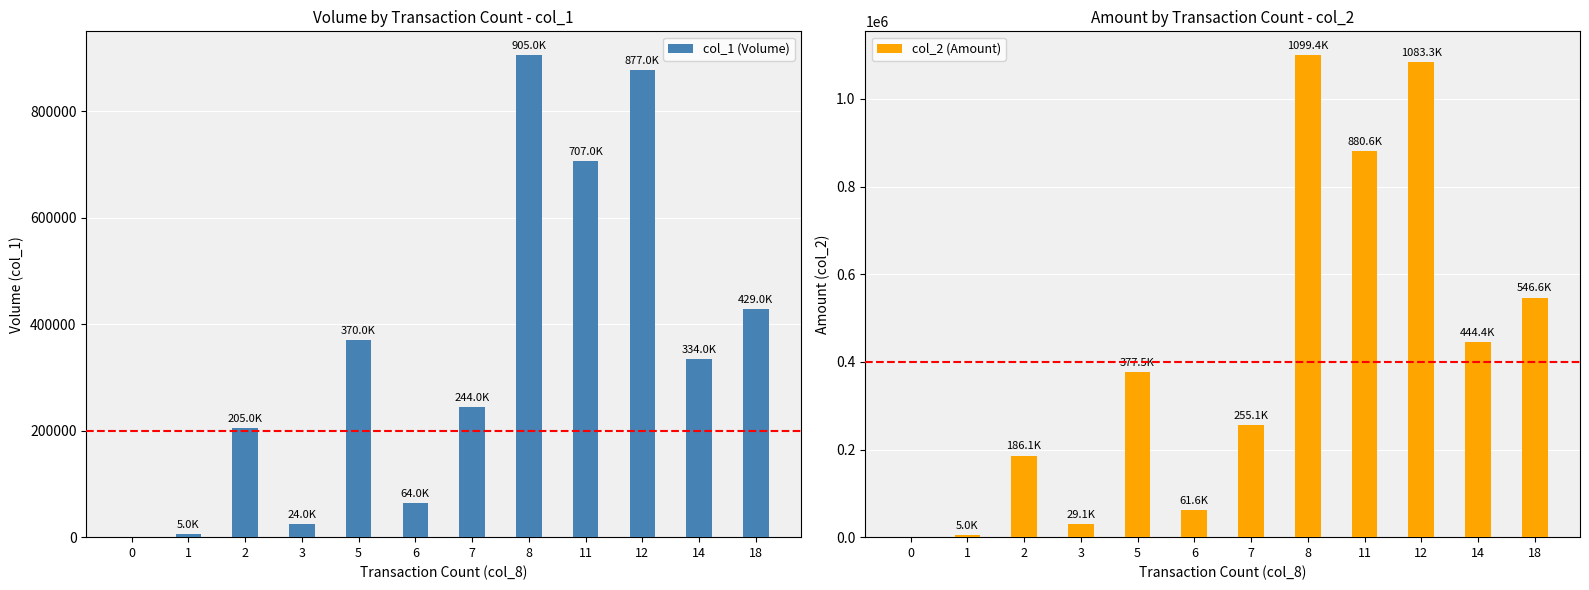

Reading left to right, extract all data points from this chart.

col_1 (Volume): 0	5000	205000	24000	370000	64000	244000	905000	707000	877000	334000	429000
col_2 (Amount): 0	5000	186050	29140	377520	61640	255120	1099400	880580	1083310	444440	546580